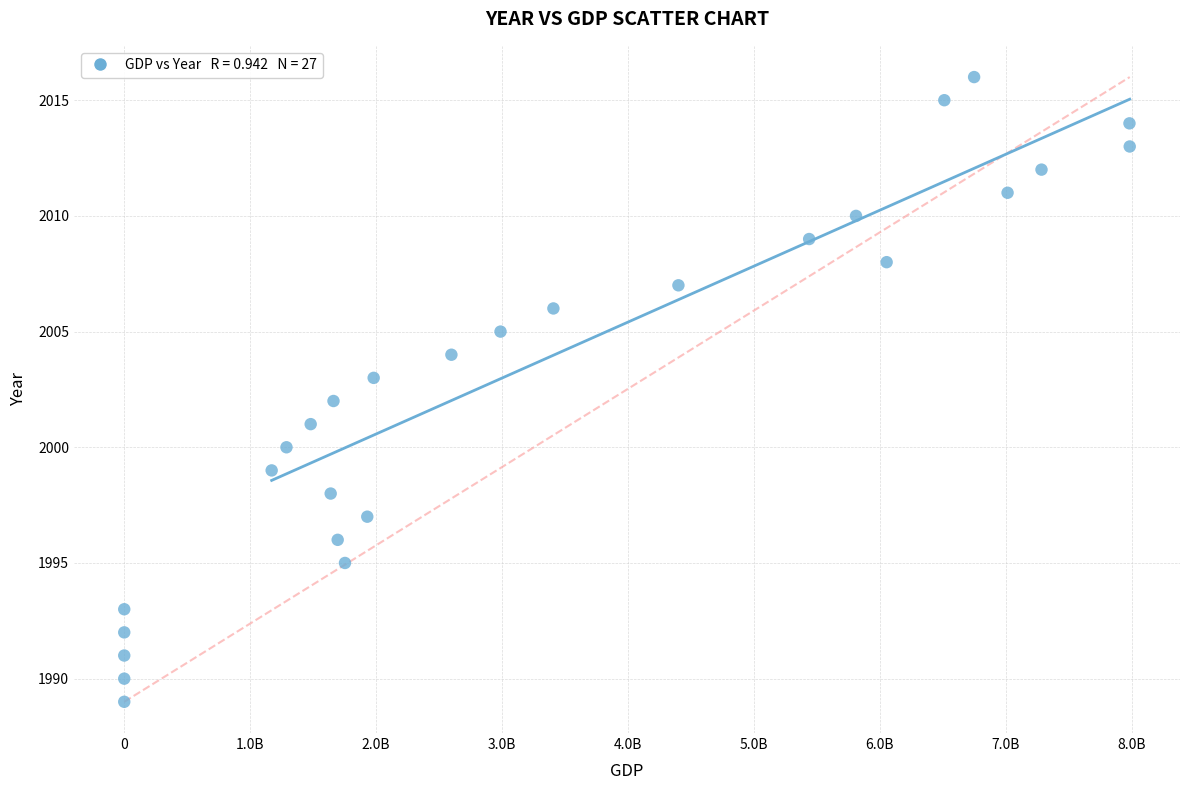

What is the range of Y values (max minus min)?

27